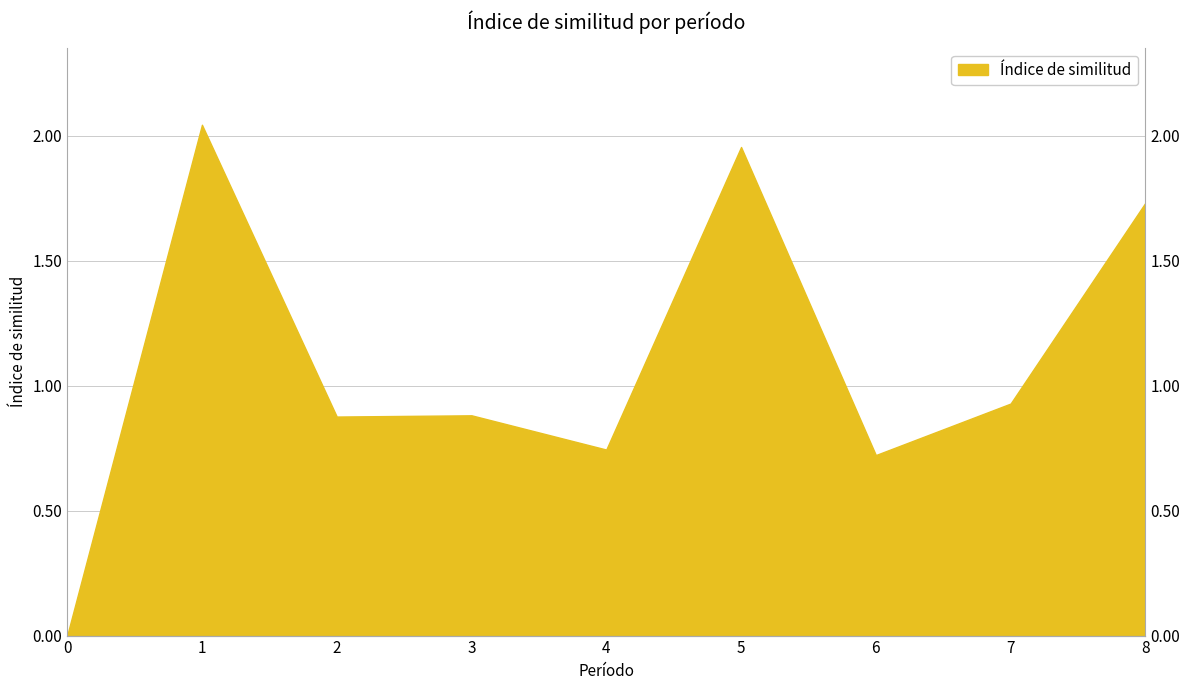

What is the difference between the maximum and minimum values?

2.0